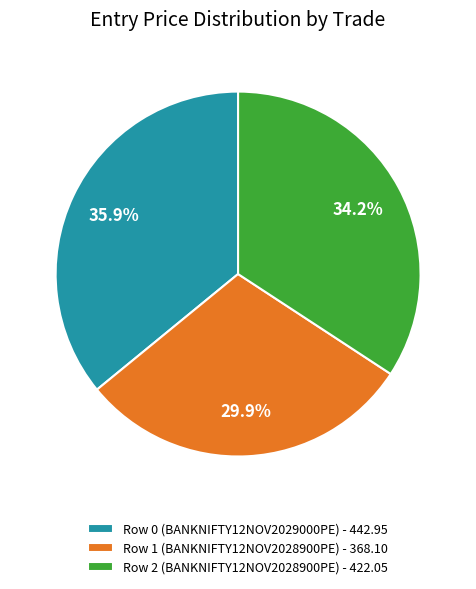

Rank the categories by value from lowest to highest.

Row 1 (BANKNIFTY12NOV2028900PE), Row 2 (BANKNIFTY12NOV2028900PE), Row 0 (BANKNIFTY12NOV2029000PE)